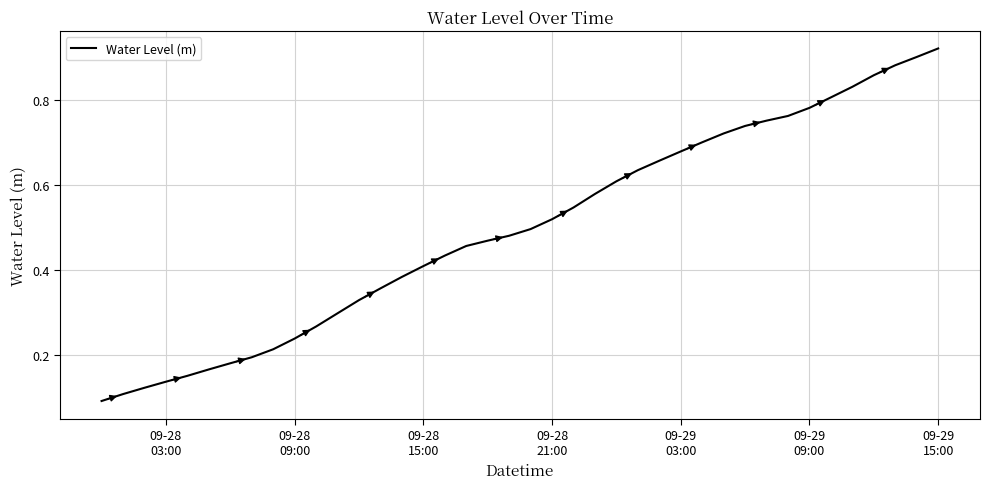

Reading left to right, list all the values displayed in this chart.

0.1	0.1	0.1	0.1	0.2	0.2	0.2	0.2	0.2	0.2	0.3	0.3	0.3	0.4	0.4	0.4	0.4	0.5	0.5	0.5	0.5	0.5	0.5	0.6	0.6	0.6	0.7	0.7	0.7	0.7	0.7	0.8	0.8	0.8	0.8	0.8	0.9	0.9	0.9	0.9